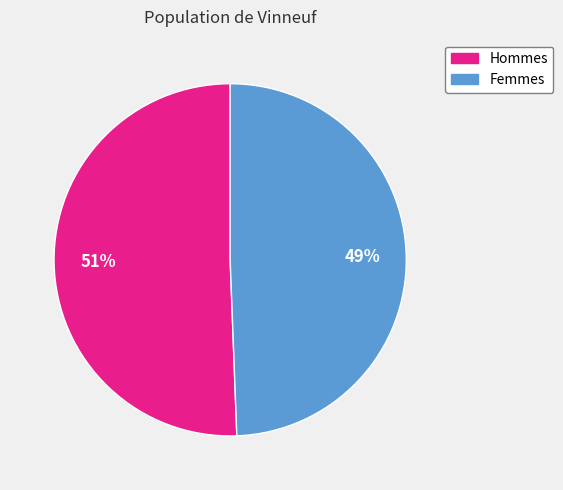

To the nearest percent, what is the average slice percentage?

50%